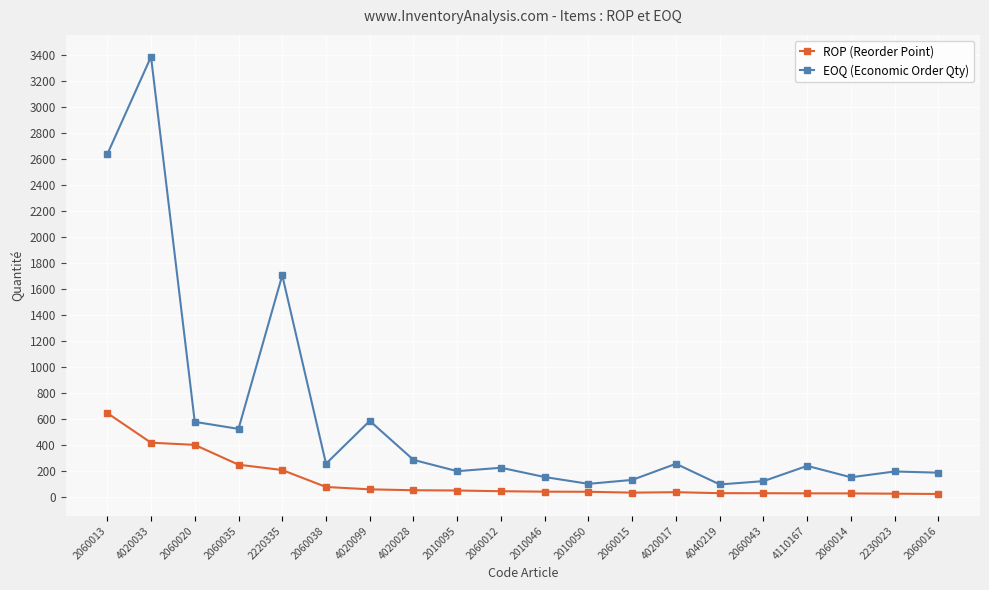

True or false: EOQ (Economic Order Qty) has more than 2 interior local peaks.

True